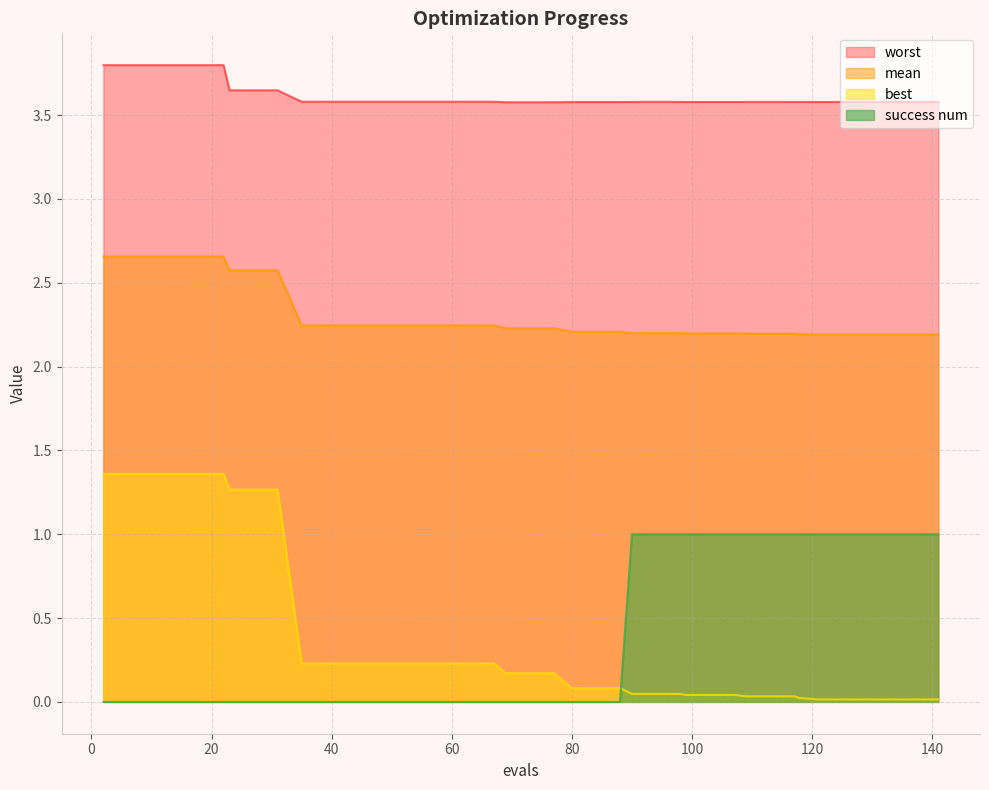

How many lines are shown in the chart?

4